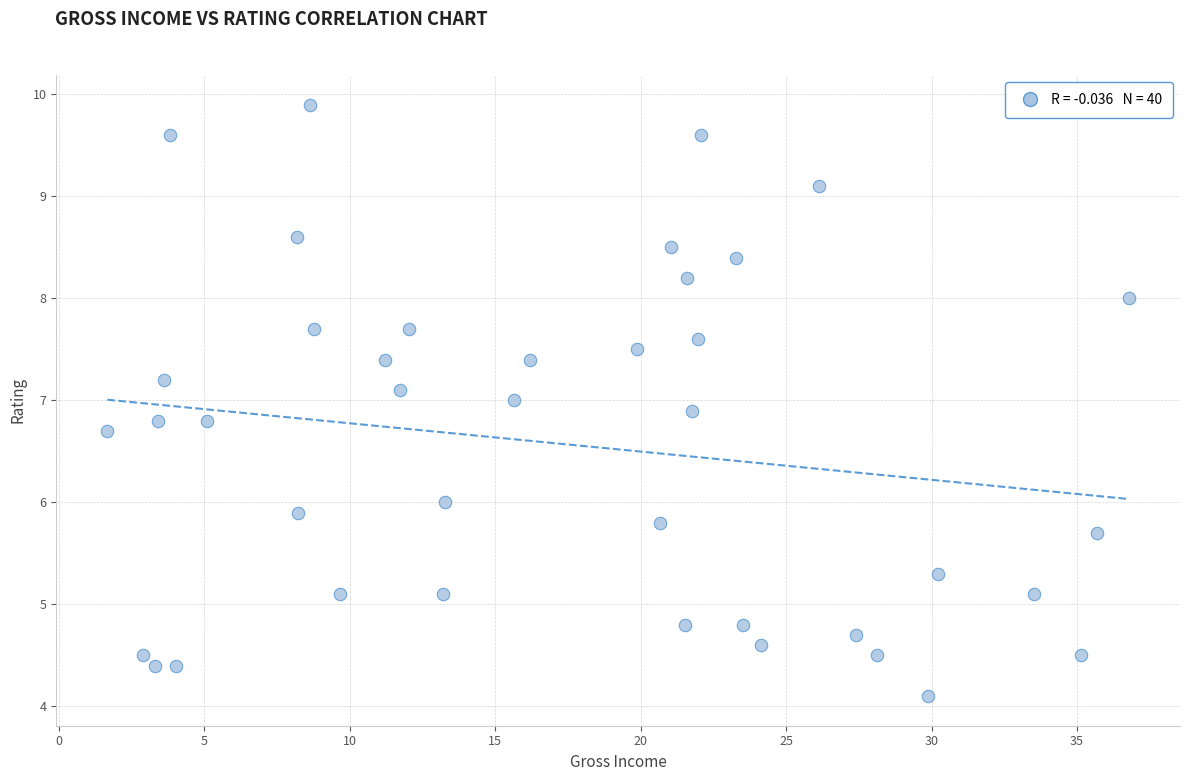

What is the range of X values (max minus min)?

35.1